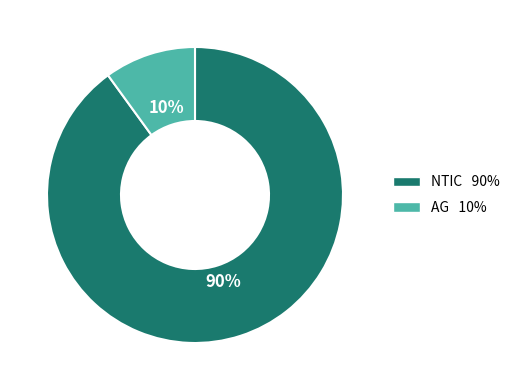

Is there any slice that represents more than half of the pie?

Yes